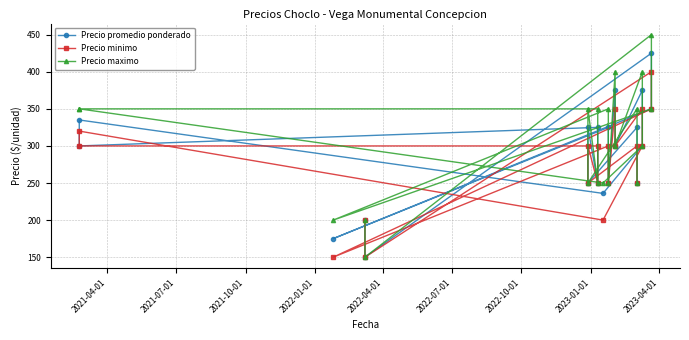

What is the maximum value for Precio maximo?

450